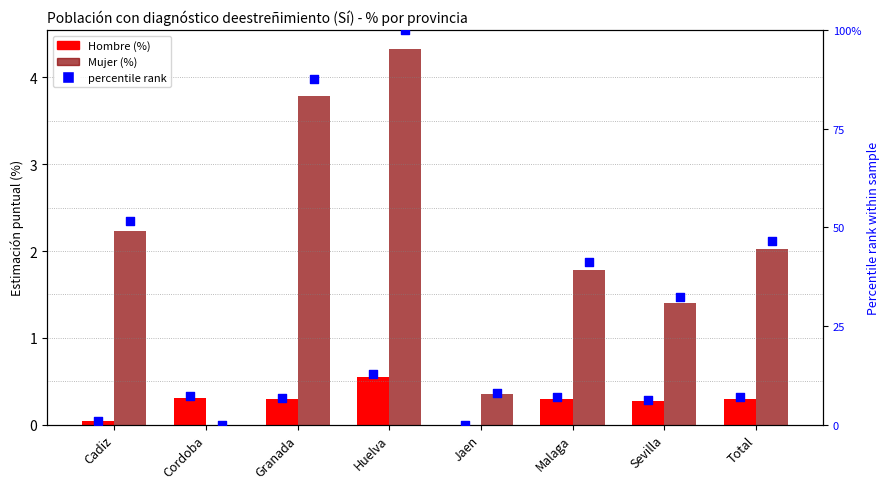

Which series has the largest total across all categories?

Mujer rank